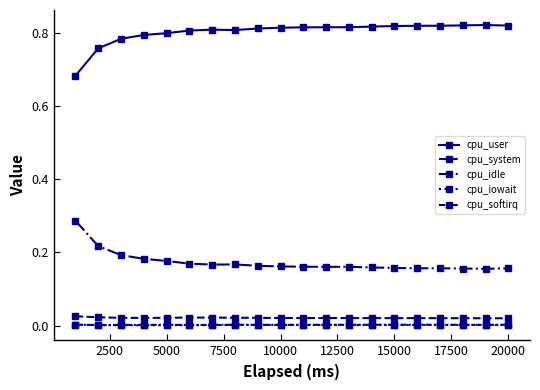

Reading left to right, extract all data points from this chart.

cpu_user: 0.7	0.8	0.8	0.8	0.8	0.8	0.8	0.8	0.8	0.8	0.8	0.8	0.8	0.8	0.8	0.8	0.8	0.8	0.8	0.8
cpu_system: 0.0	0.0	0.0	0.0	0.0	0.0	0.0	0.0	0.0	0.0	0.0	0.0	0.0	0.0	0.0	0.0	0.0	0.0	0.0	0.0
cpu_idle: 0.3	0.2	0.2	0.2	0.2	0.2	0.2	0.2	0.2	0.2	0.2	0.2	0.2	0.2	0.2	0.2	0.2	0.2	0.2	0.2
cpu_iowait: 0.0	0.0	0.0	0.0	0.0	0.0	0.0	0.0	0.0	0.0	0.0	0.0	0.0	0.0	0.0	0.0	0.0	0.0	0.0	0.0
cpu_softirq: 0.0	0.0	0.0	0.0	0.0	0.0	0.0	0.0	0.0	0.0	0.0	0.0	0.0	0.0	0.0	0.0	0.0	0.0	0.0	0.0